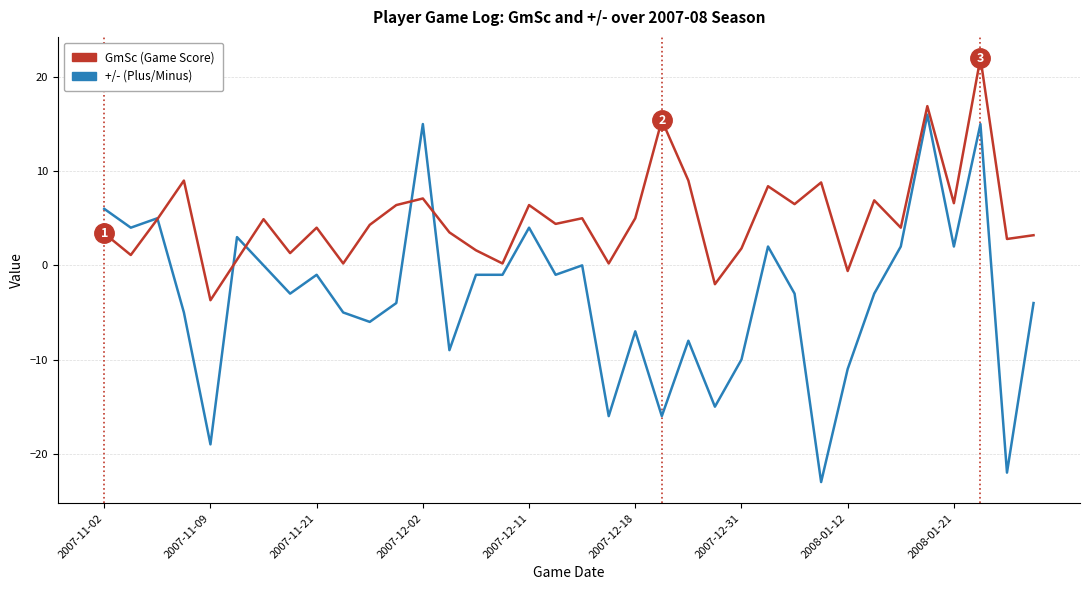

What is the smallest value displayed?

-23.0